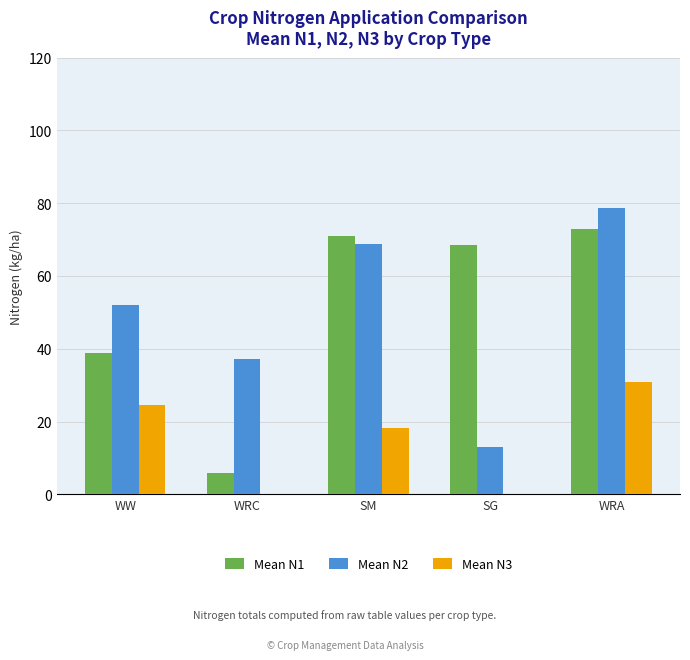

Does the chart contain stacked bars?

No